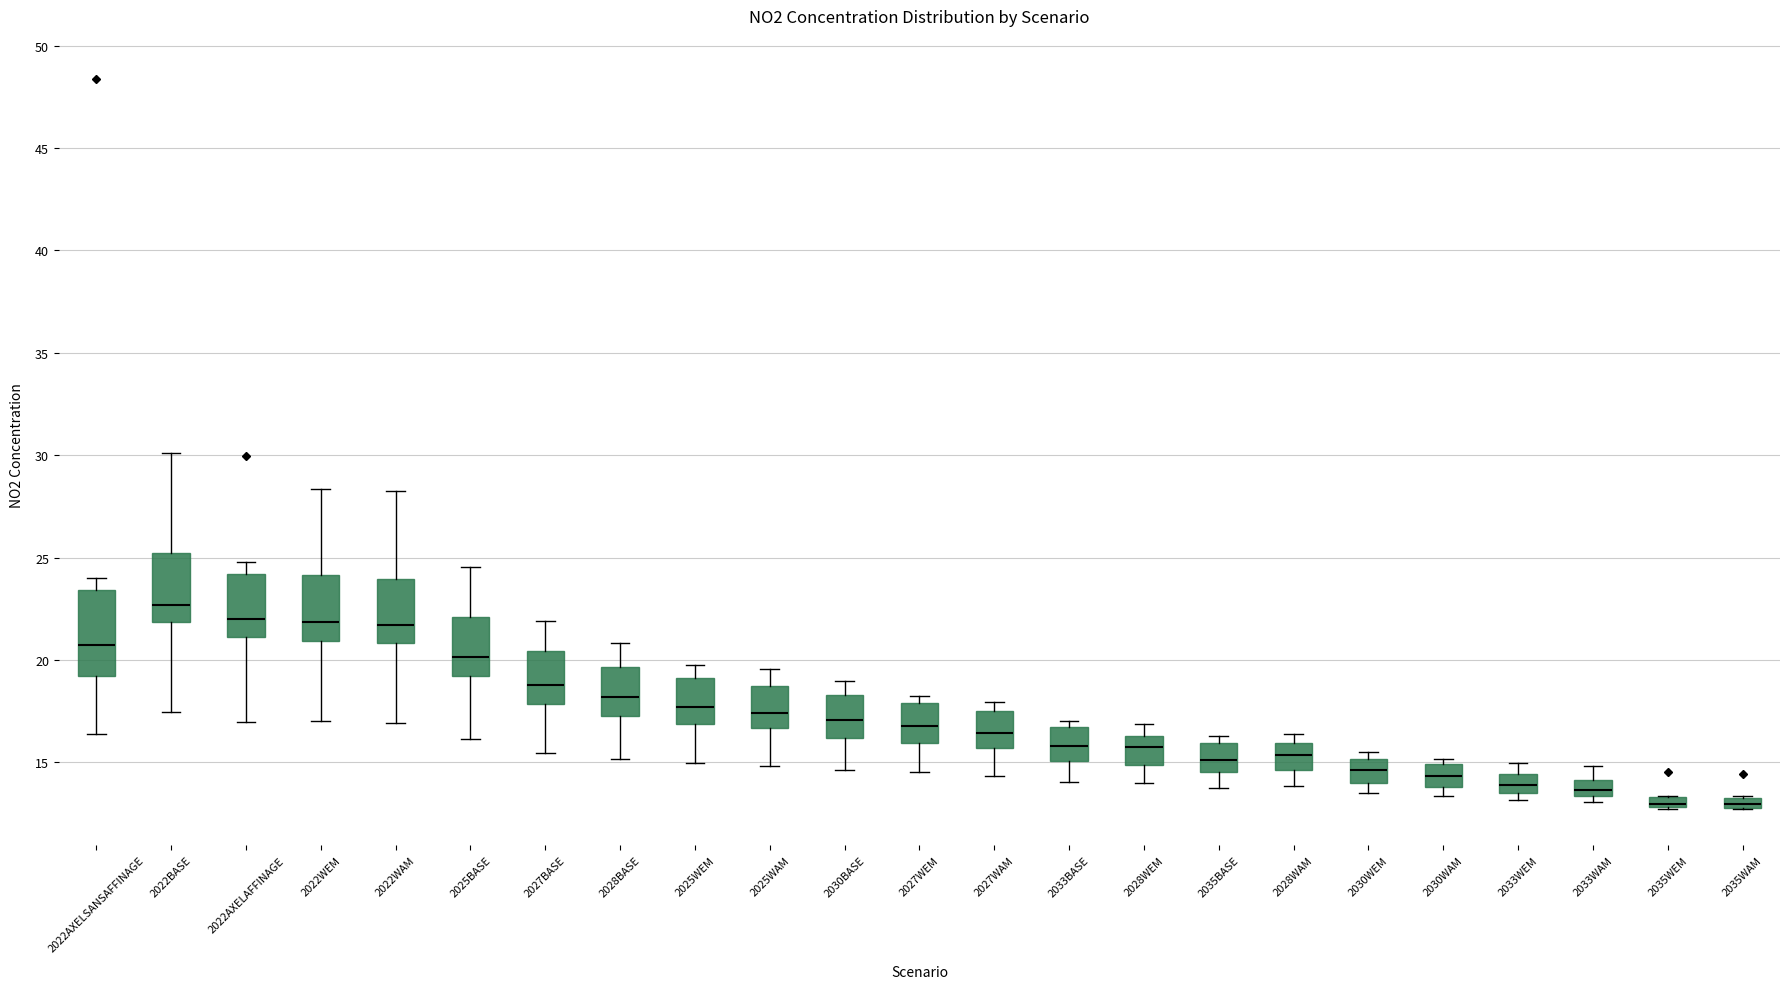

Where does the median line of the box for 2027WAM sit on the y-axis? The values are not printed on the chart, so give them approximately, as read against the axis.

16.5